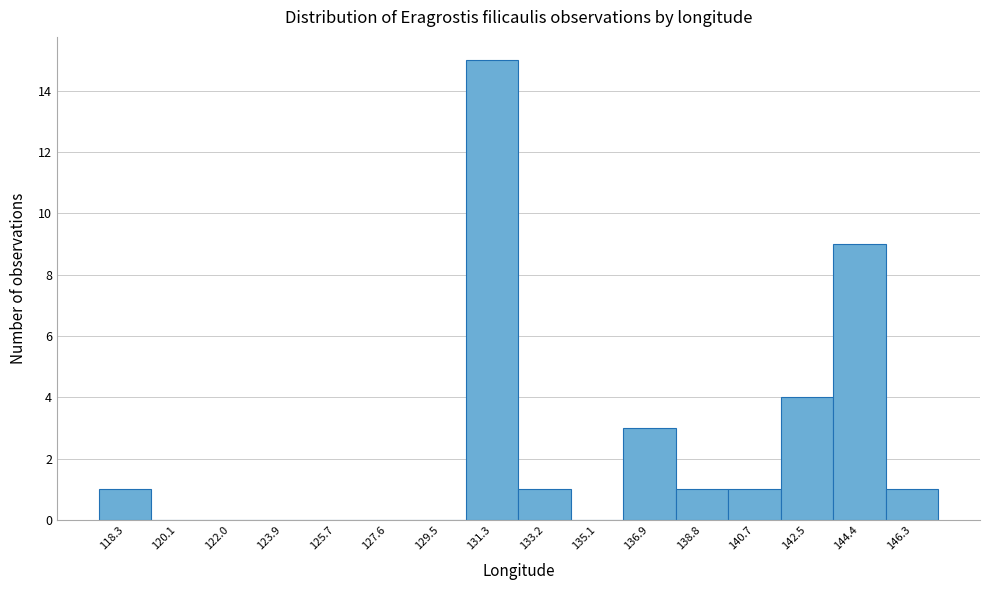

Reading left to right, what are all the values shown in this chart?

118.3=1	120.1=0	122.0=0	123.9=0	125.7=0	127.6=0	129.5=0	131.3=15	133.2=1	135.1=0	136.9=3	138.8=1	140.7=1	142.5=4	144.4=9	146.3=1